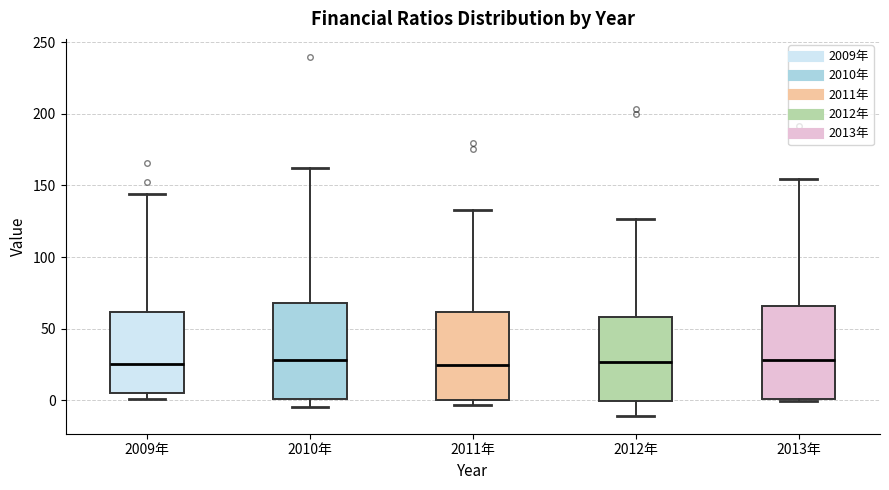

Reading left to right, read every box against the y-axis: the position of its median line, the range the box covers, and the ends of its whiskers. The values are not printed on the chart, so give them approximately, as read against the axis.

2009年: median 25, box 5 to 60, whiskers 0 to 145
2010年: median 30, box 0 to 70, whiskers -5 to 160
2011年: median 25, box 0 to 60, whiskers -5 to 135
2012年: median 25, box 0 to 60, whiskers -10 to 125
2013年: median 30, box 0 to 65, whiskers 0 to 155